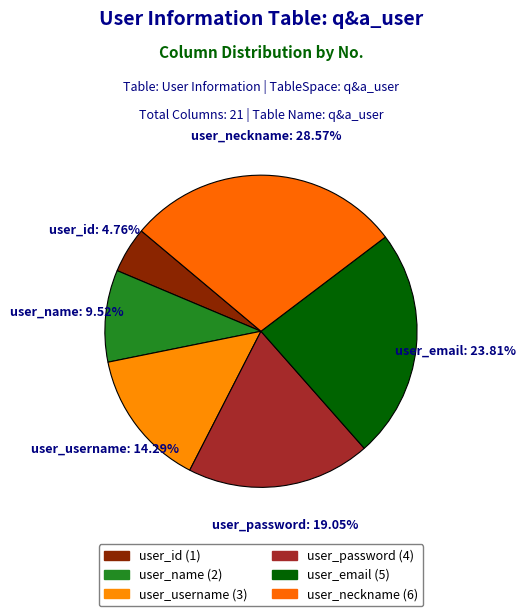

How many slices are in this pie chart?

6